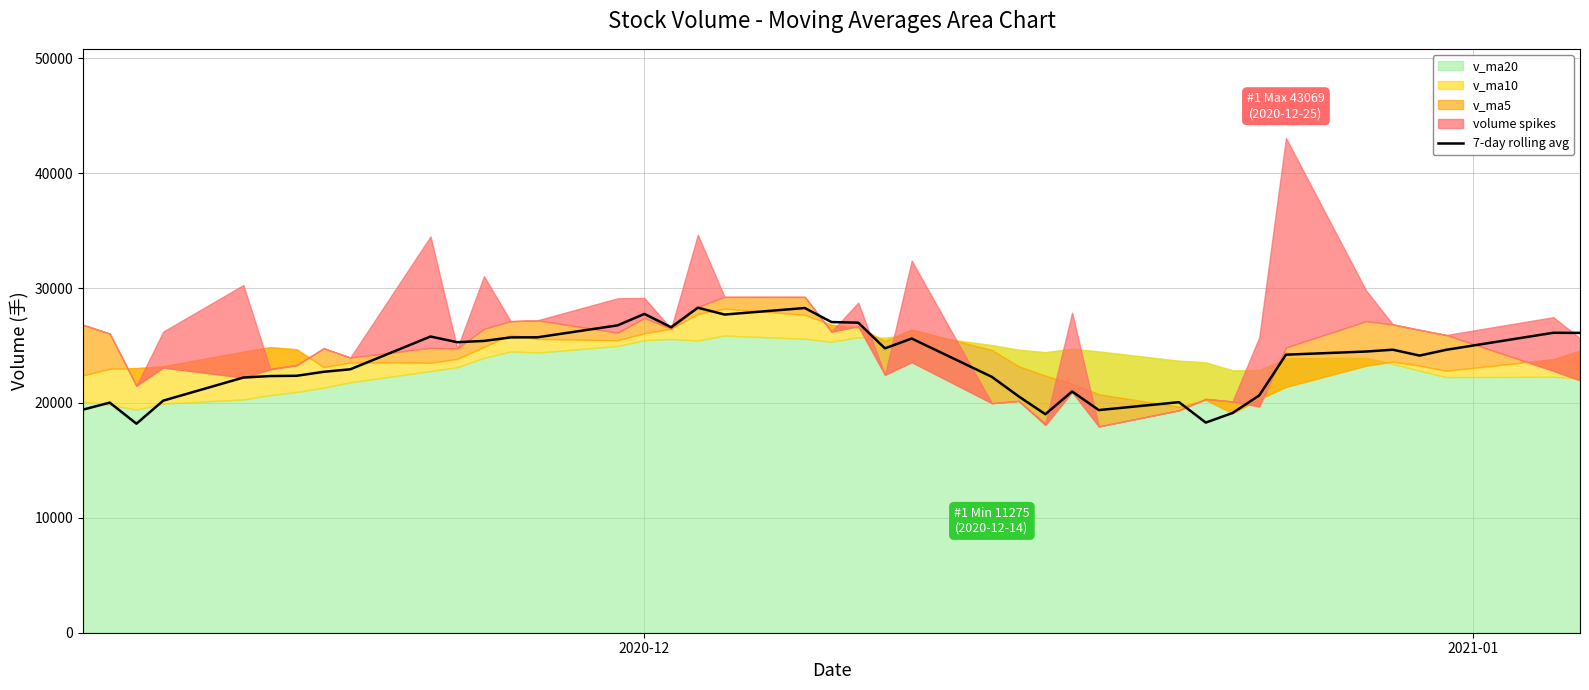

What is the lowest value of the 7-day rolling avg series?

18194.5